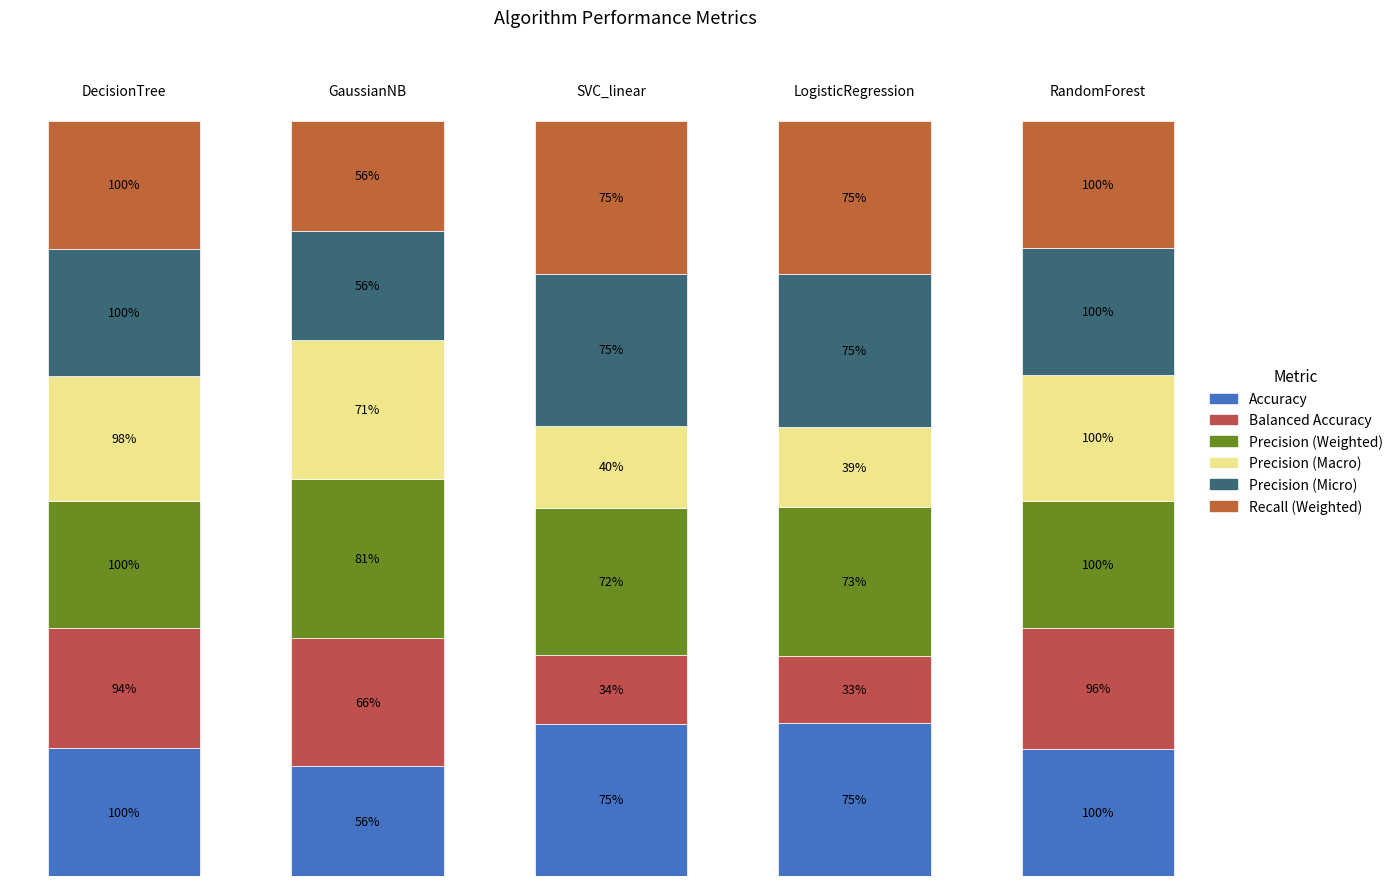

What is the sum of all Balanced Accuracy values?

3.2